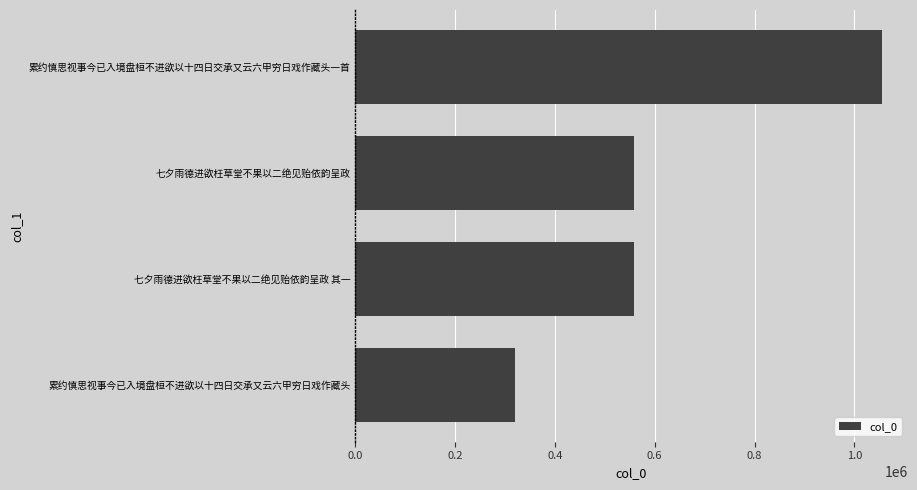

The chart shows a value of 559034 at 七夕雨德进欲枉草堂不果以二绝见贻依韵呈政 其一. True or false?

True